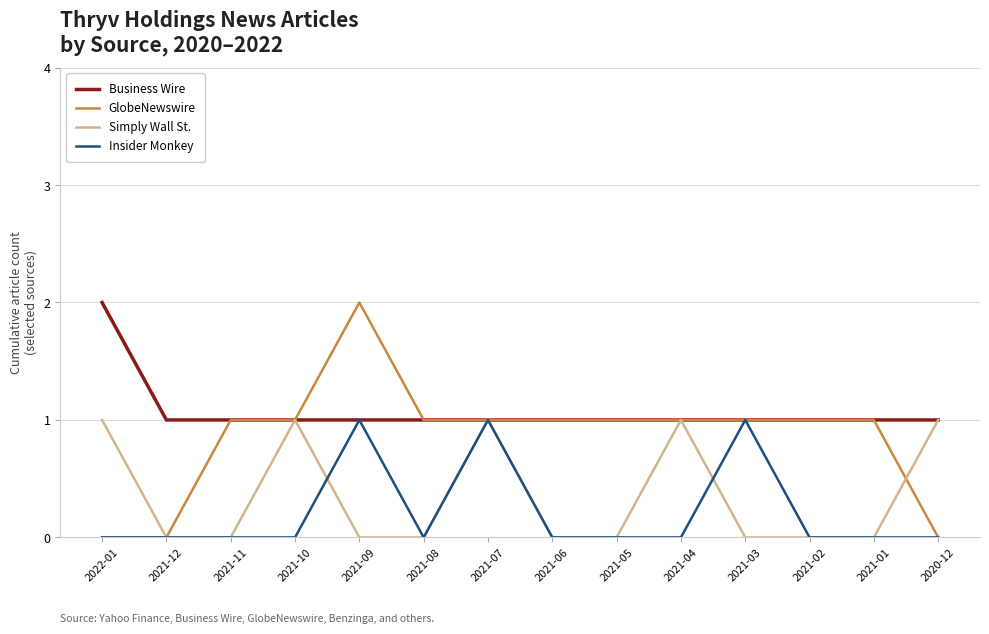

Which category has the highest value in the GlobeNewswire series?

2021-09